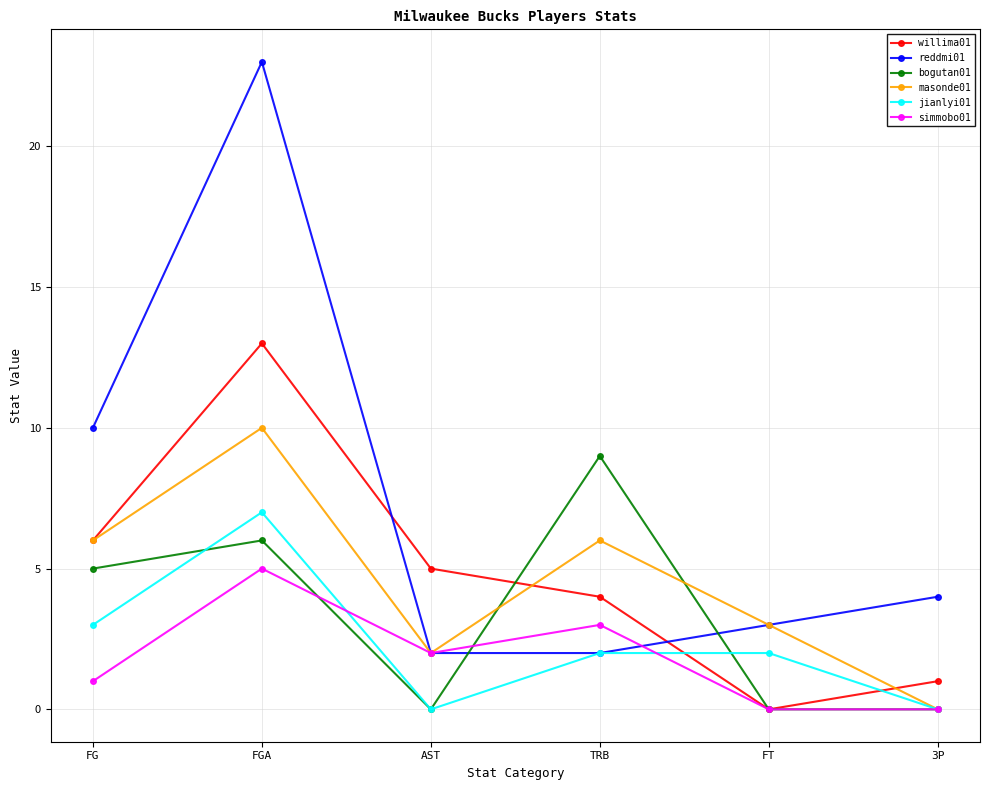

True or false: reddmi01 has more than 2 interior local peaks.

False